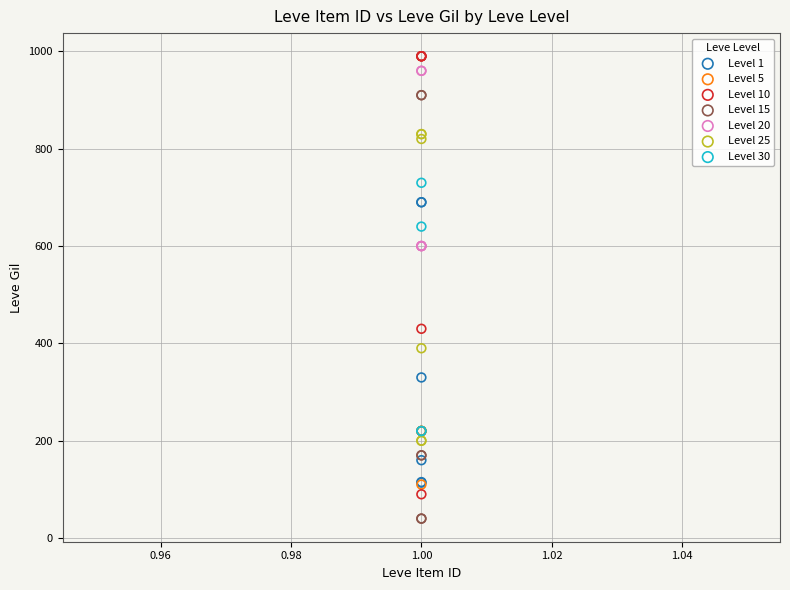

Which series contains the lowest Y value?

Level 15